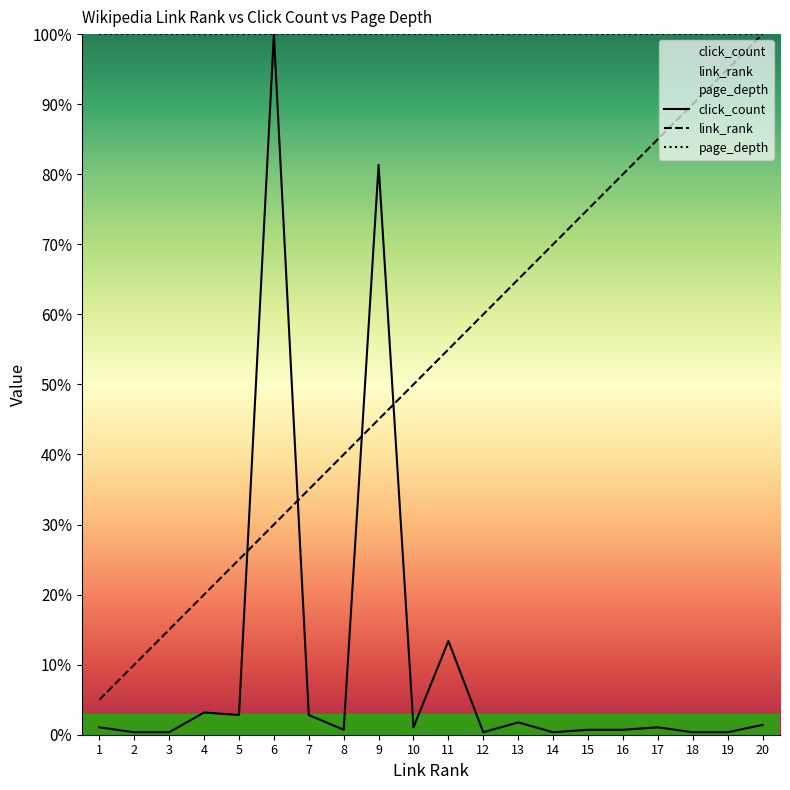

Which series has the largest range (max minus min)?

click_count